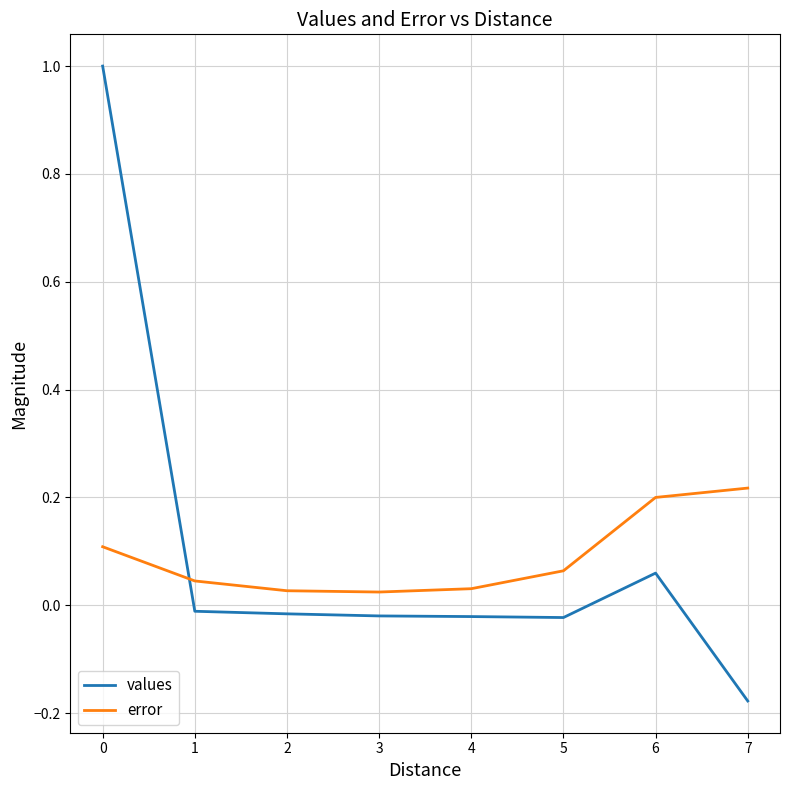

Which category has the lowest value in the values series?

7